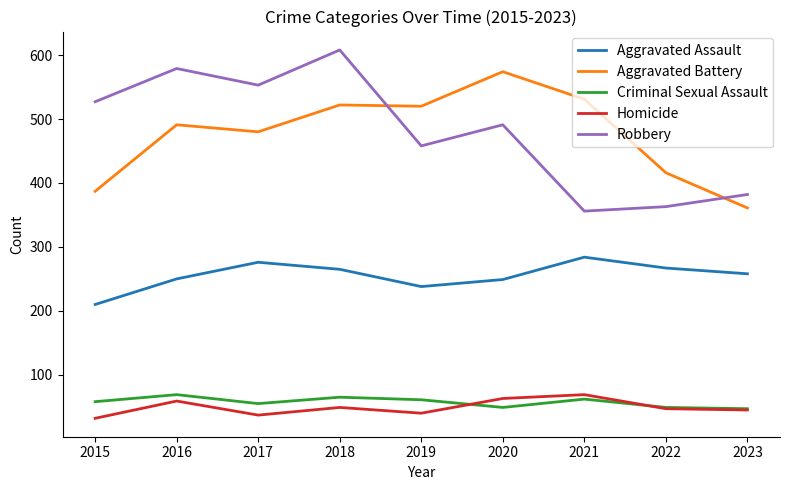

Is the value of Aggravated Assault at 2022 greater than the value of Aggravated Battery at 2021?

No